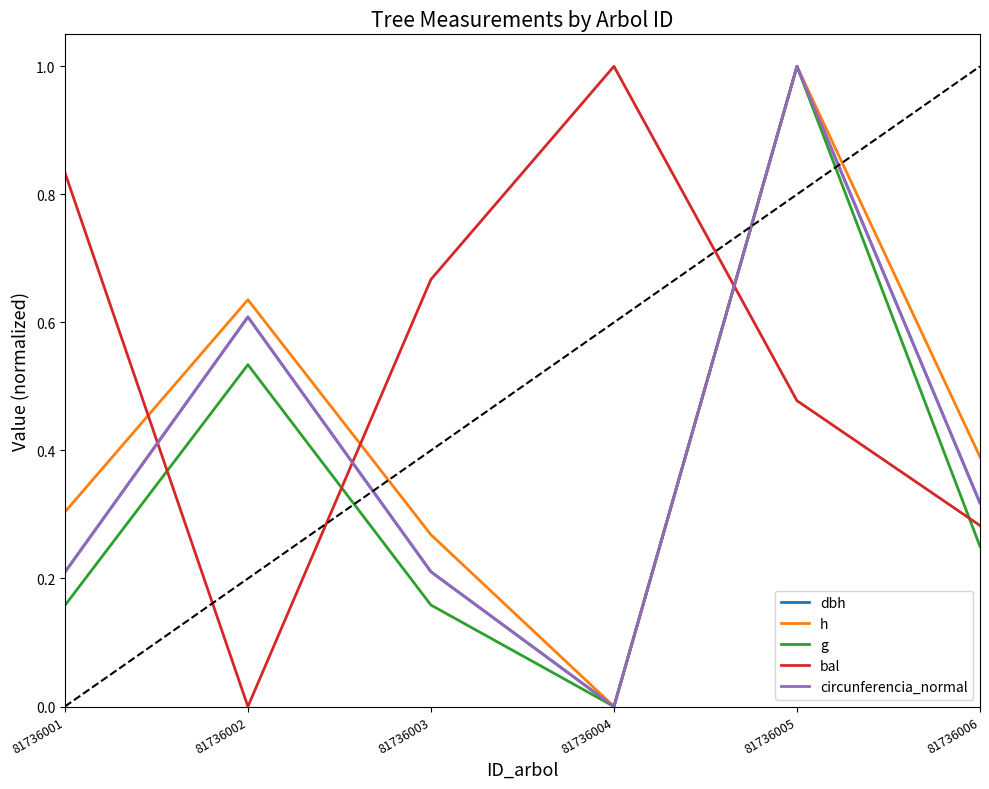

What are all the series names shown in the legend?

dbh, h, g, bal, circunferencia_normal